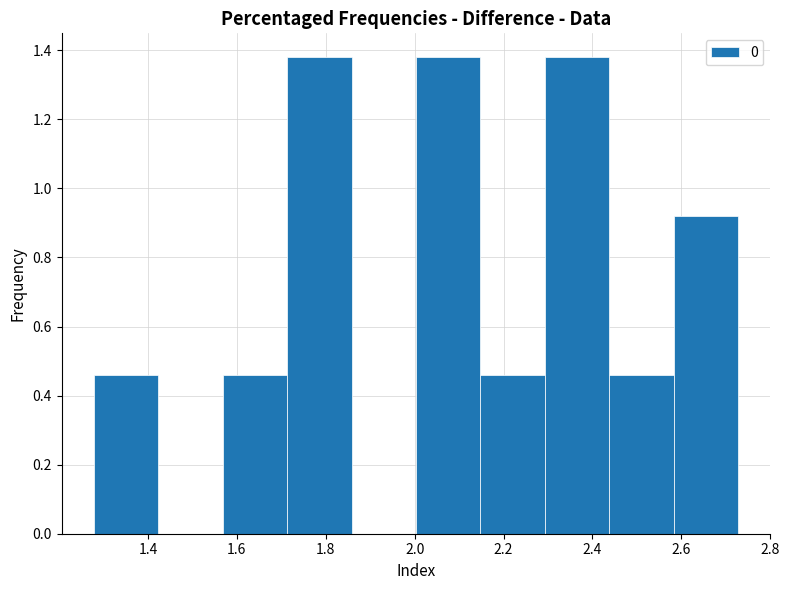

Reading left to right, transcribe this chart: for each bar, give the range it covers on the x-axis and its height. Neither the bar edges nor the heights are printed on the chart, so give them approximately, as read against the axes.

1.28 to 1.42: 0.46
1.42 to 1.56: 0
1.56 to 1.72: 0.46
1.72 to 1.86: 1.38
1.86 to 2.00: 0
2.00 to 2.14: 1.38
2.14 to 2.30: 0.46
2.30 to 2.44: 1.38
2.44 to 2.58: 0.46
2.58 to 2.72: 0.92